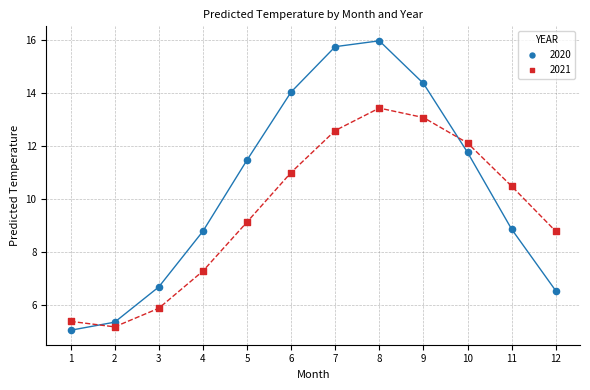

Which series has the largest Y range (max minus min)?

2020